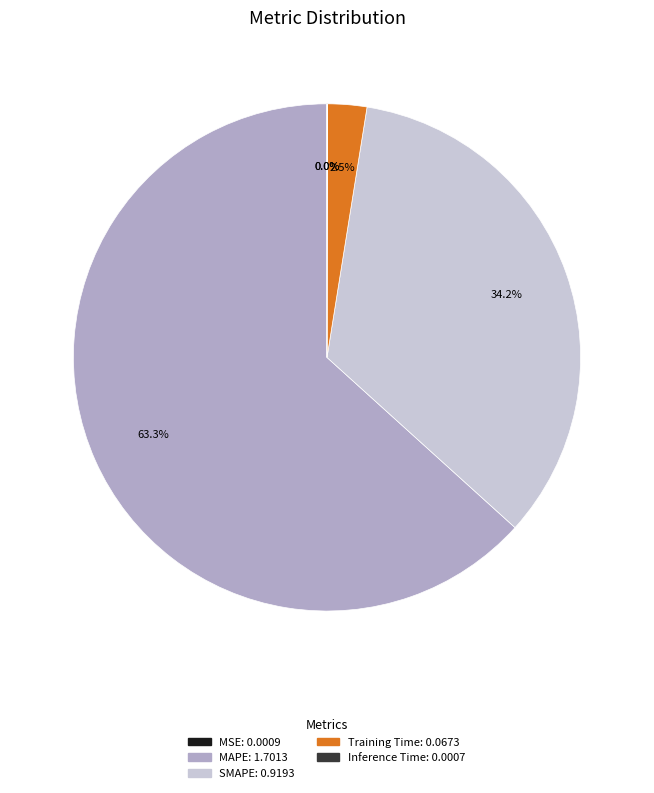

To the nearest percent, what is the difference between the largest and smallest slice percentages?

63%